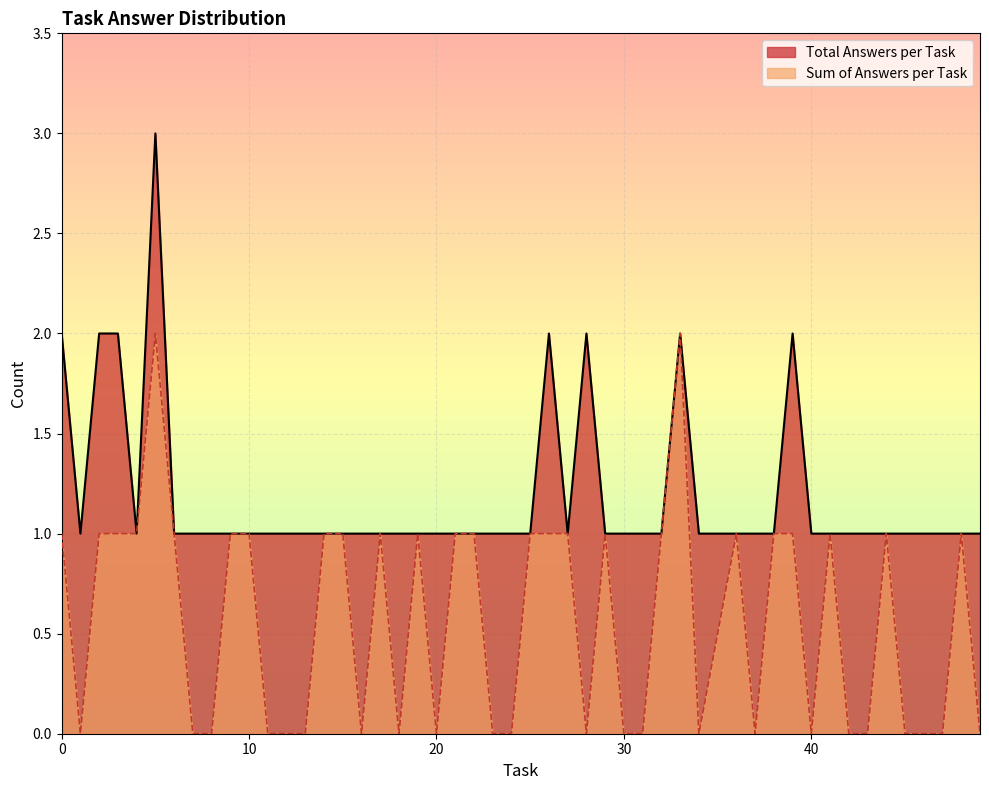

Count the number of categories in the chart.

49